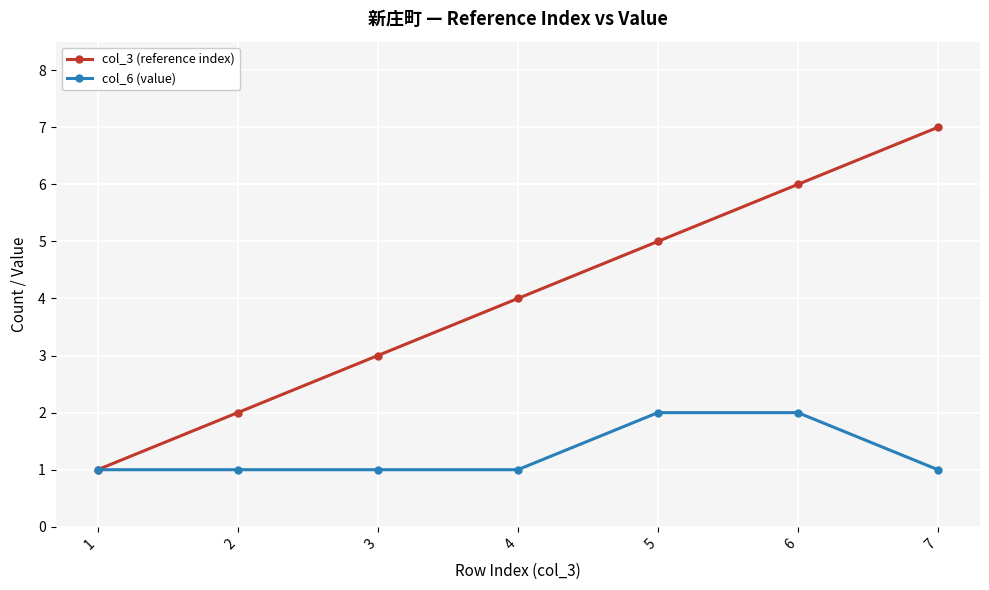

Which series has the largest total across all categories?

col_3 (reference index)